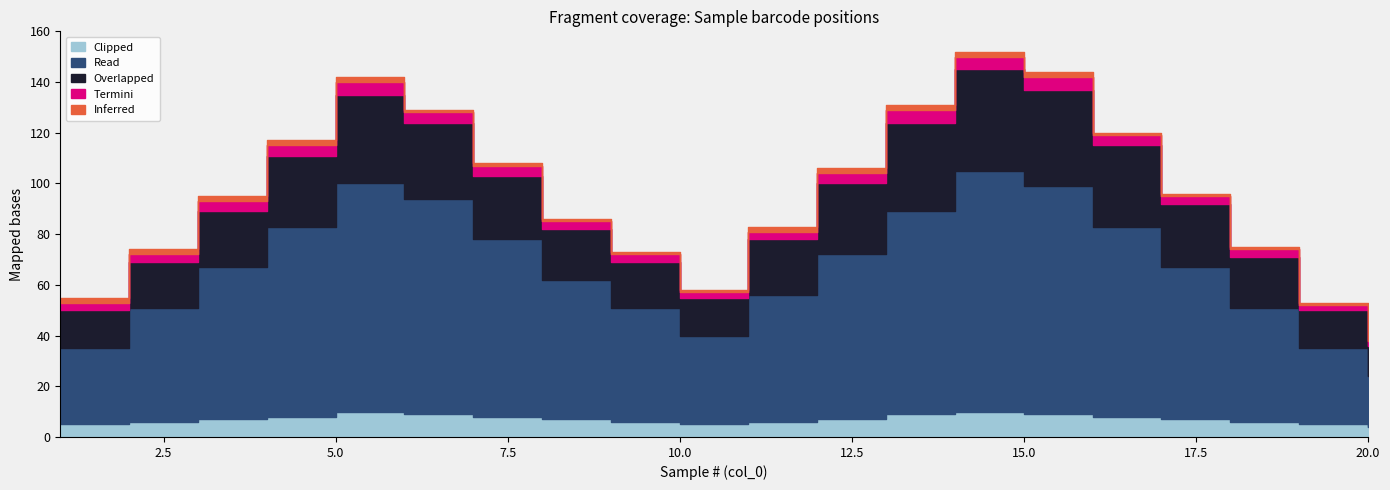

How many interior local valleys does the Overlapped series have?

1